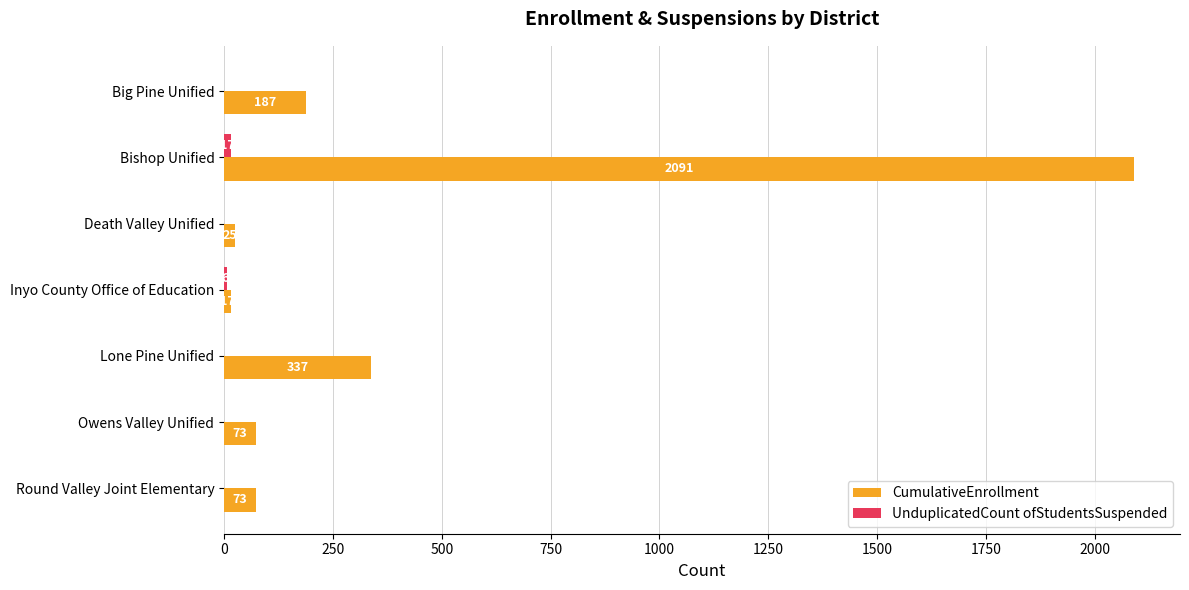

The value of CumulativeEnrollment at Inyo County Office of Education is 17. True or false?

True